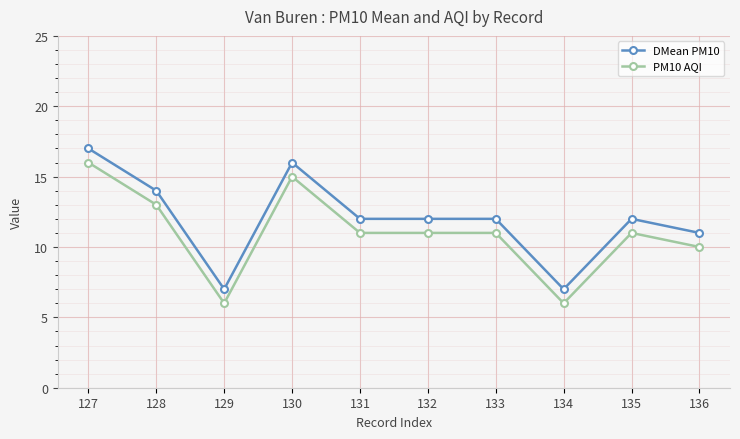

True or false: PM10 AQI and DMean PM10 intersect in this chart.

False